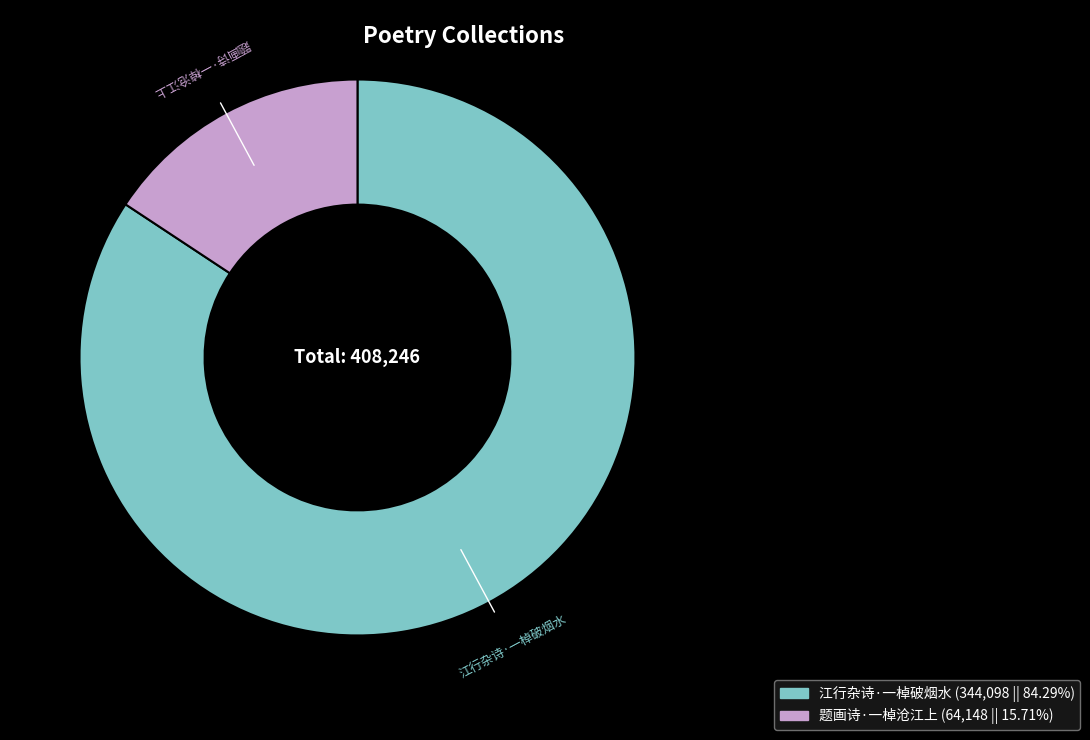

What is the majority slice?

江行杂诗·一棹破烟水